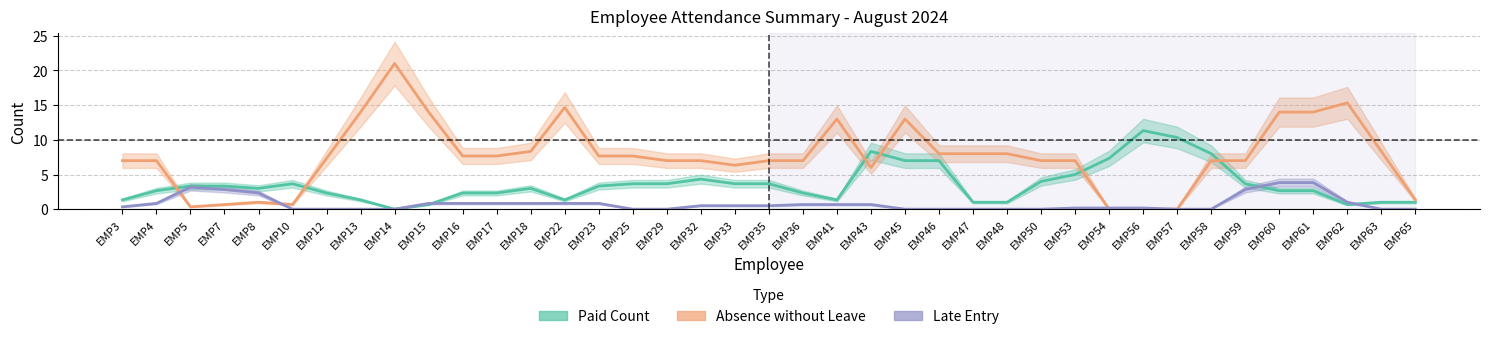

Between EMP57 and EMP60, which series saw the biggest shift?

Absence without Leave